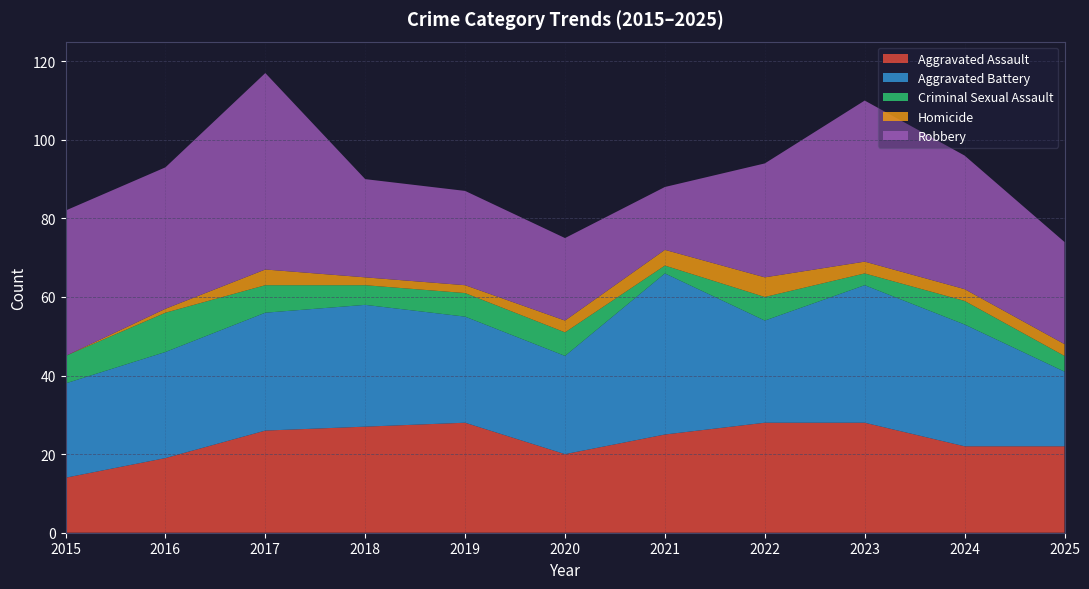

Reading left to right, transcribe all the data shown in this chart.

Aggravated Assault: 2015=14	2016=19	2017=26	2018=27	2019=28	2020=20	2021=25	2022=28	2023=28	2024=22	2025=22
Aggravated Battery: 2015=24	2016=27	2017=30	2018=31	2019=27	2020=25	2021=41	2022=26	2023=35	2024=31	2025=19
Criminal Sexual Assault: 2015=7	2016=10	2017=7	2018=5	2019=6	2020=6	2021=2	2022=6	2023=3	2024=6	2025=4
Homicide: 2015=0	2016=1	2017=4	2018=2	2019=2	2020=3	2021=4	2022=5	2023=3	2024=3	2025=3
Robbery: 2015=37	2016=36	2017=50	2018=25	2019=24	2020=21	2021=16	2022=29	2023=41	2024=34	2025=26